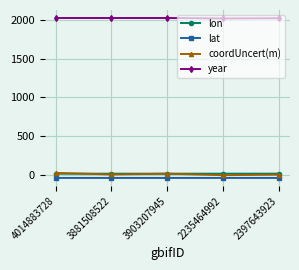

What is the sum of all lon values?

102.4